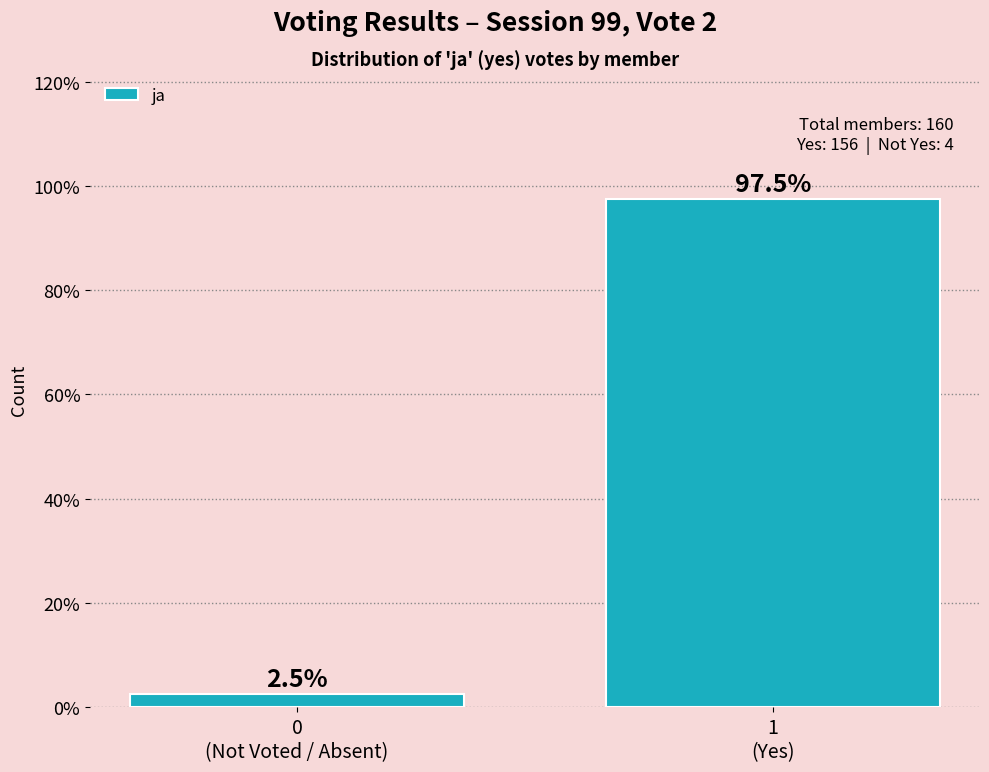

Reading right to left, what are all the values shown in this chart?

97.5	2.5